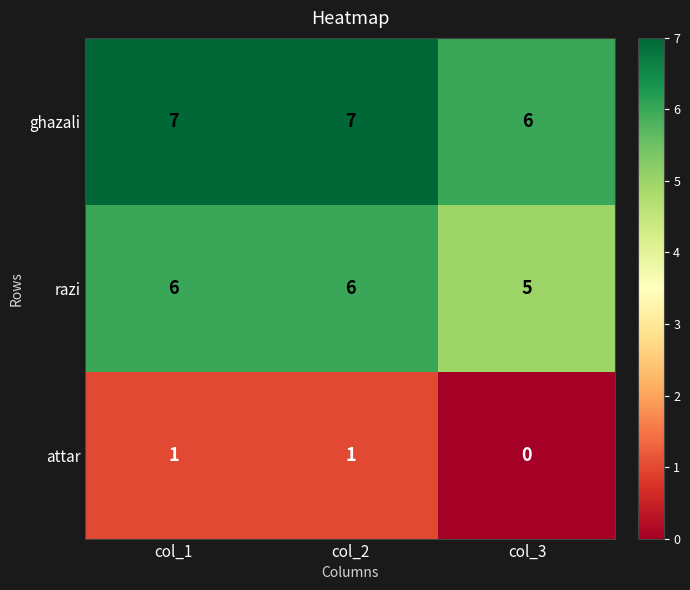

Reading left to right, what are all the values shown in this chart?

ghazali: 7	7	6
razi: 6	6	5
attar: 1	1	0